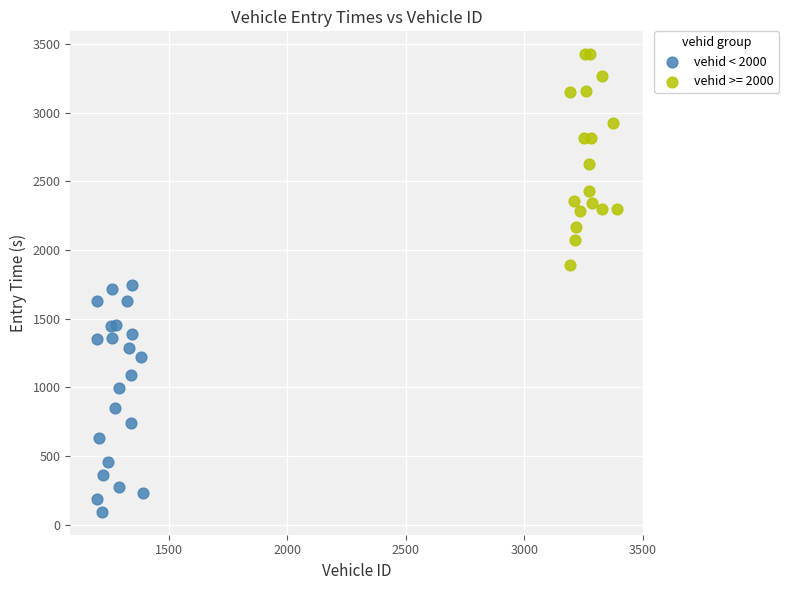

Which series reaches the maximum Y coordinate?

vehid >= 2000